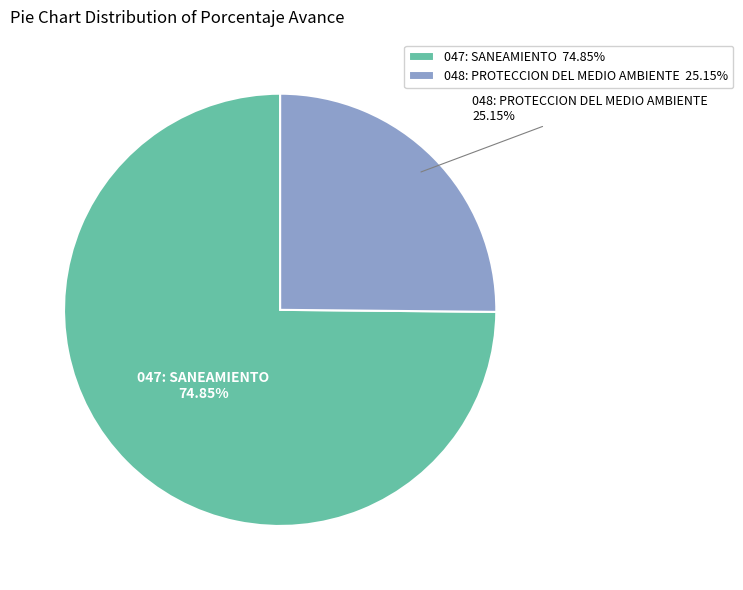

To the nearest percent, what is the combined percentage of 047: SANEAMIENTO and 048: PROTECCION DEL MEDIO AMBIENTE?

100%